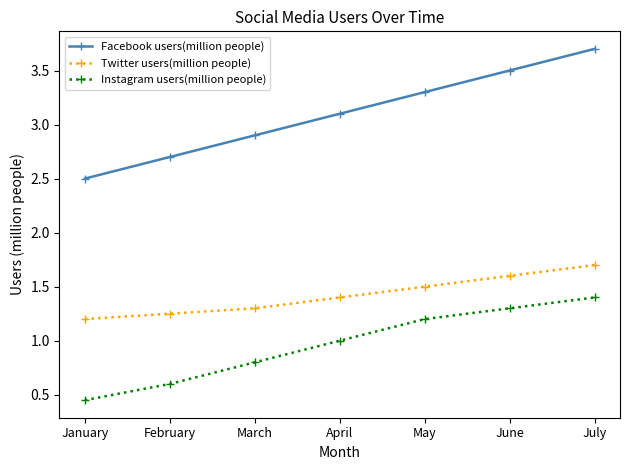

The value of Facebook users(million people) at February is 0.7. True or false?

False